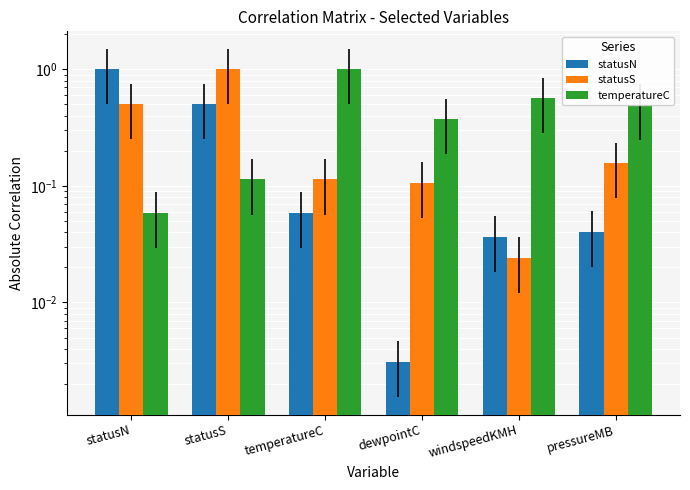

Reading left to right, transcribe all the data shown in this chart.

statusN: statusN=1.0	statusS=0.5	temperatureC=0.1	dewpointC=0.0	windspeedKMH=0.0	pressureMB=0.0
statusS: statusN=0.5	statusS=1.0	temperatureC=0.1	dewpointC=0.1	windspeedKMH=0.0	pressureMB=0.2
temperatureC: statusN=0.1	statusS=0.1	temperatureC=1.0	dewpointC=0.4	windspeedKMH=0.6	pressureMB=0.5